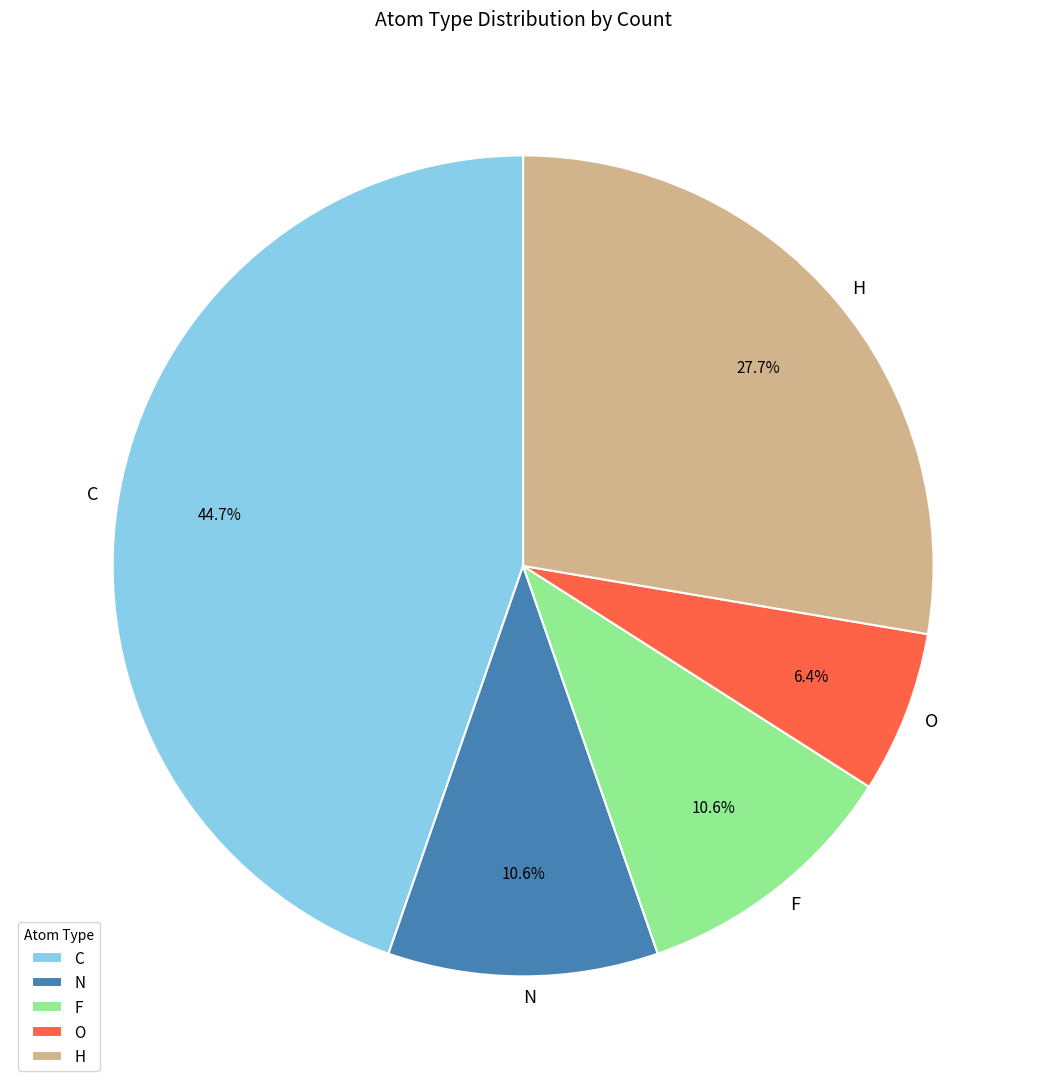

Approximately how many times larger is the value at N compared to H?

0.4